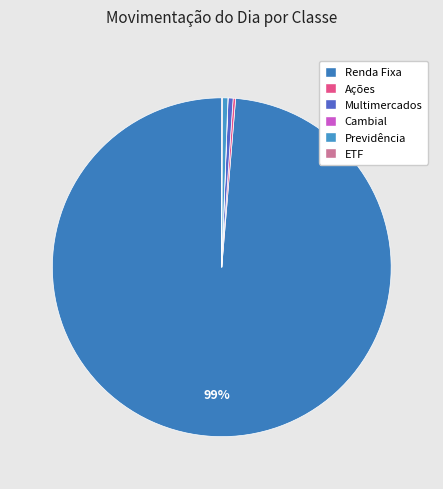

How many slices are in this pie chart?

6